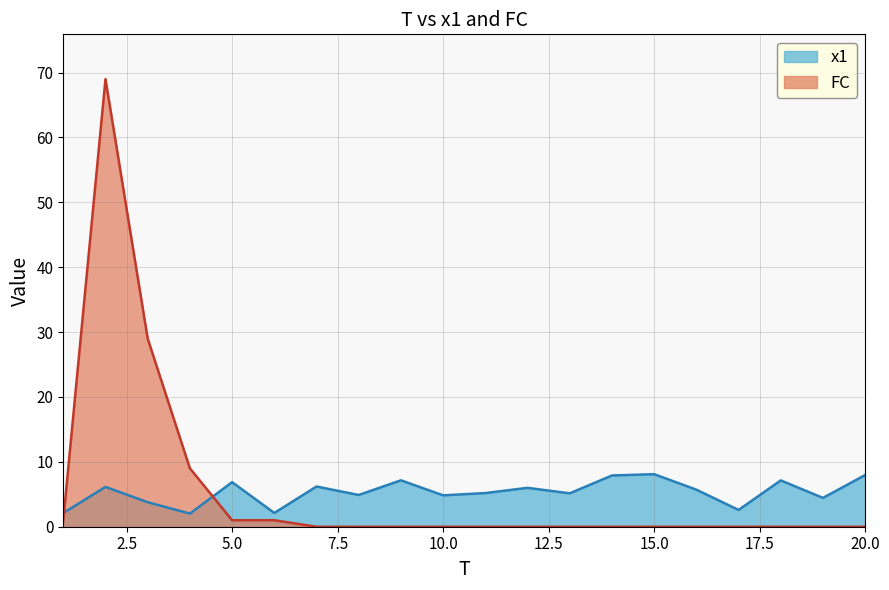

True or false: x1 has a value of 2.1 at 3.

False